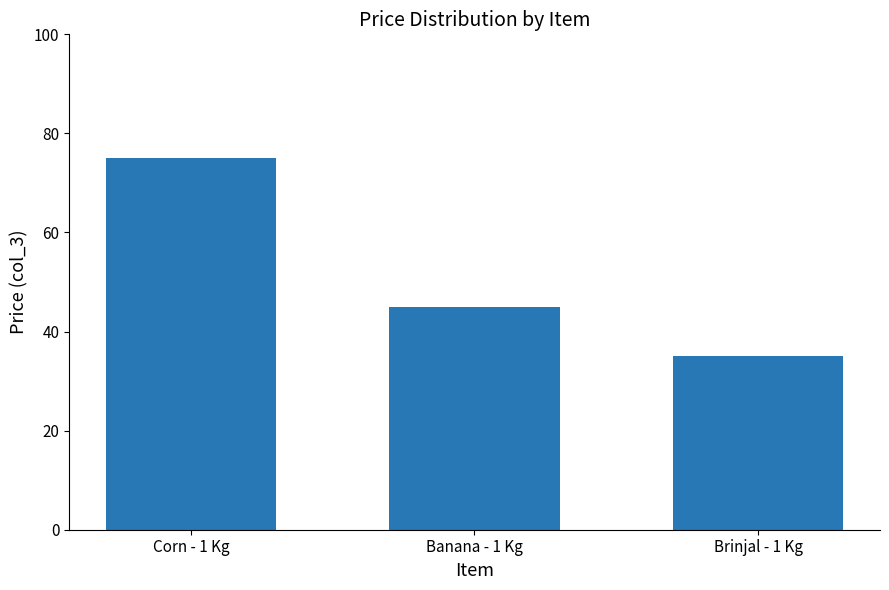

What is the change in value from Corn - 1 Kg to Banana - 1 Kg?

-30